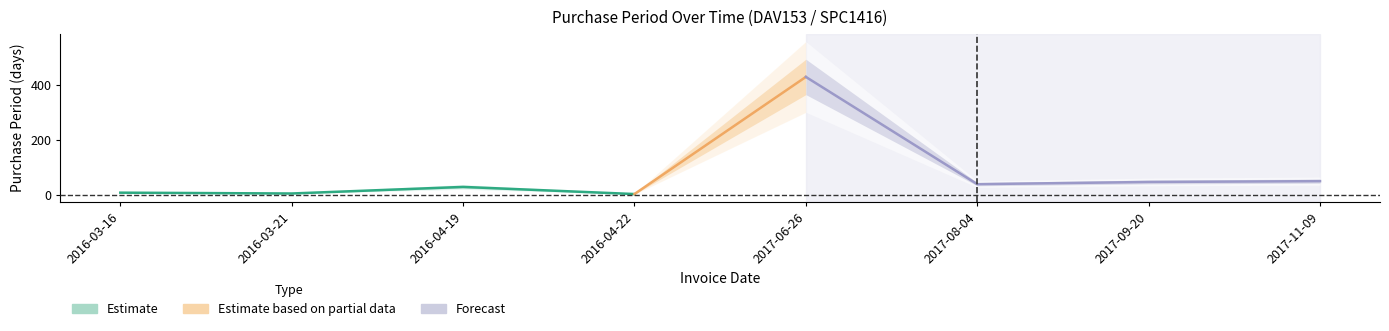

Reading left to right, what are all the values shown in this chart?

8	5	29	3	430	39	47	50